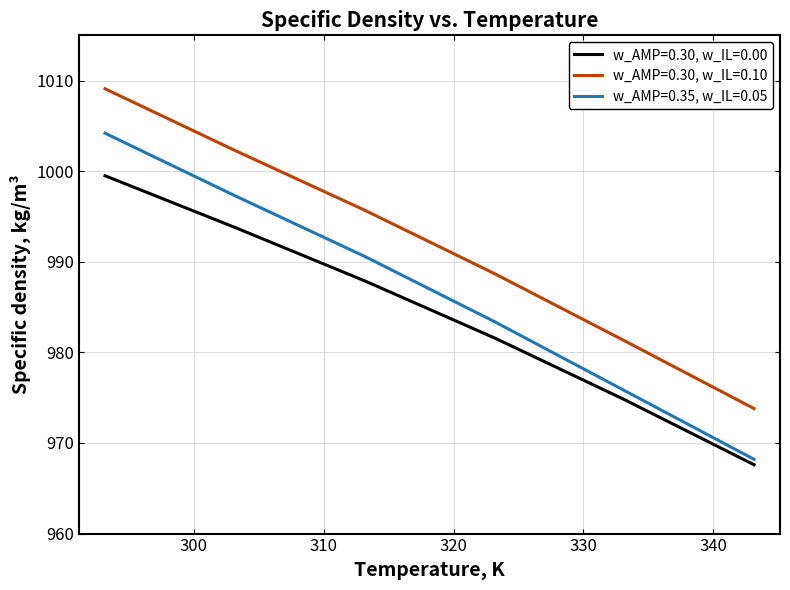

Reading left to right, what are all the values shown in this chart?

w_AMP=0.30, w_IL=0.00: 999.5	993.8	987.9	981.6	974.8	967.6
w_AMP=0.30, w_IL=0.10: 1009.1	1002.3	995.7	988.7	981.3	973.8
w_AMP=0.35, w_IL=0.05: 1004.2	997.3	990.6	983.4	975.8	968.2